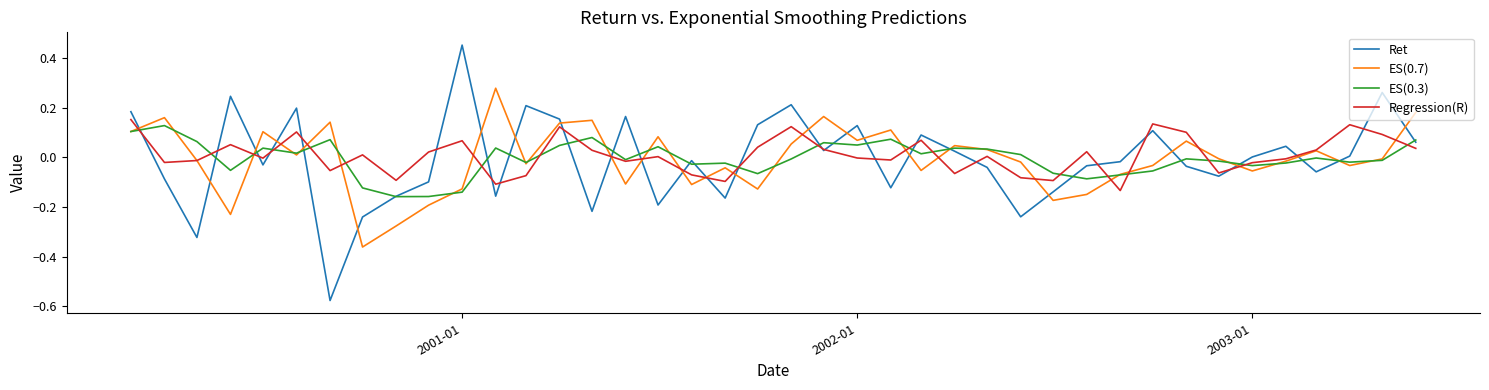

How many intersections are there between ES(0.7) and Ret?

25